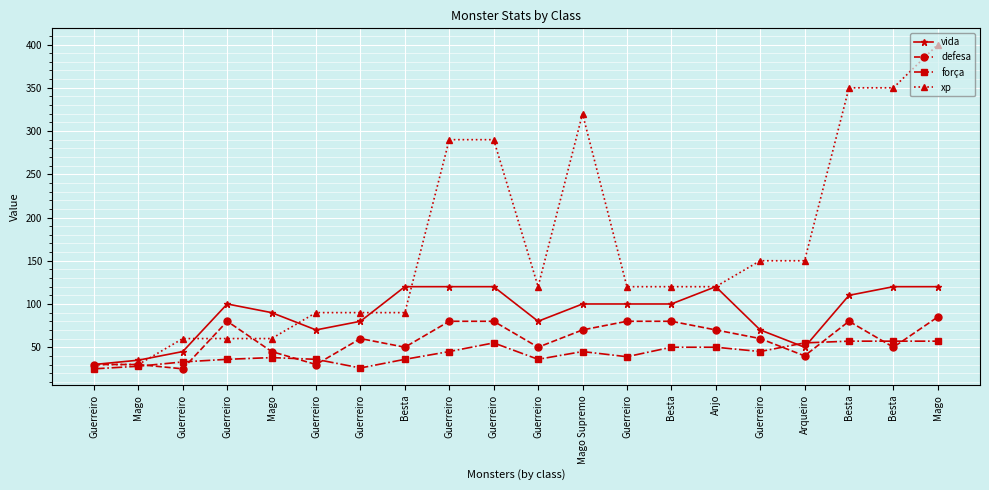

What is the difference between the maximum and minimum values in the força series?

32